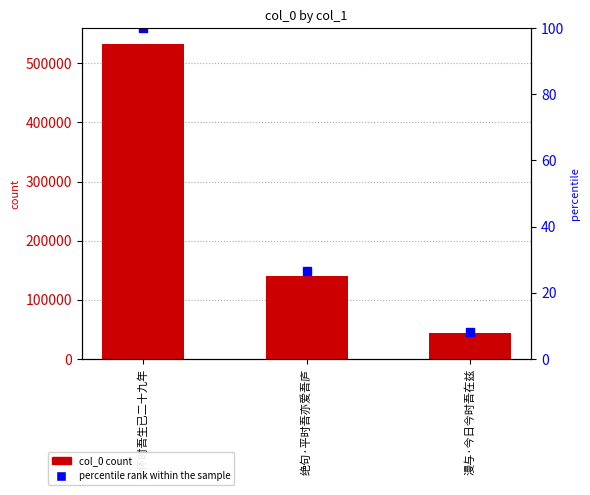

What is the spread (max minus min) of values at 绝句·平时吾亦爱吾庐?

140792.6